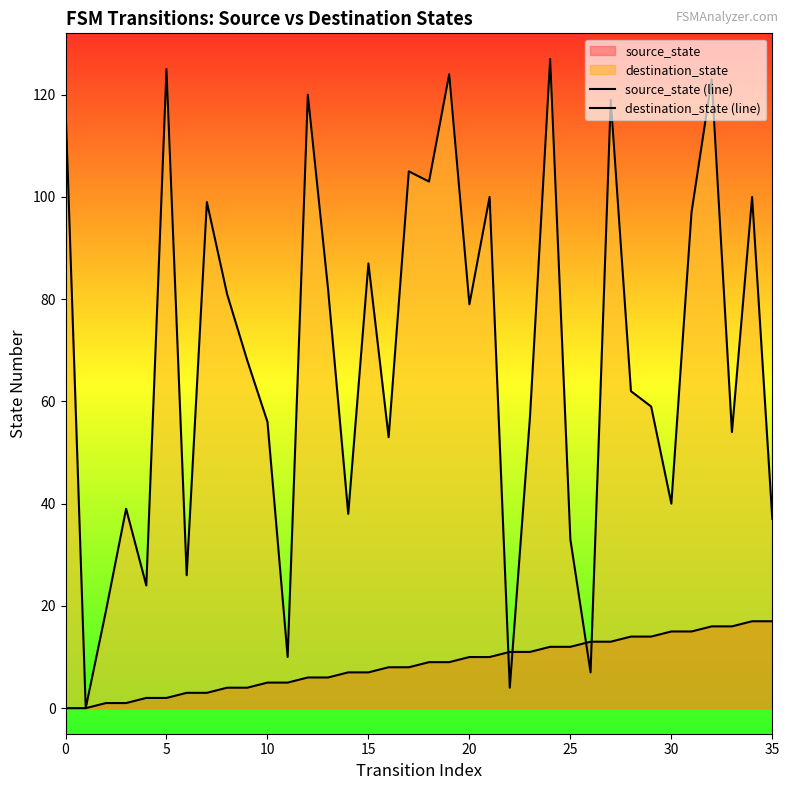

At which category is the sum across all series the highest?

24